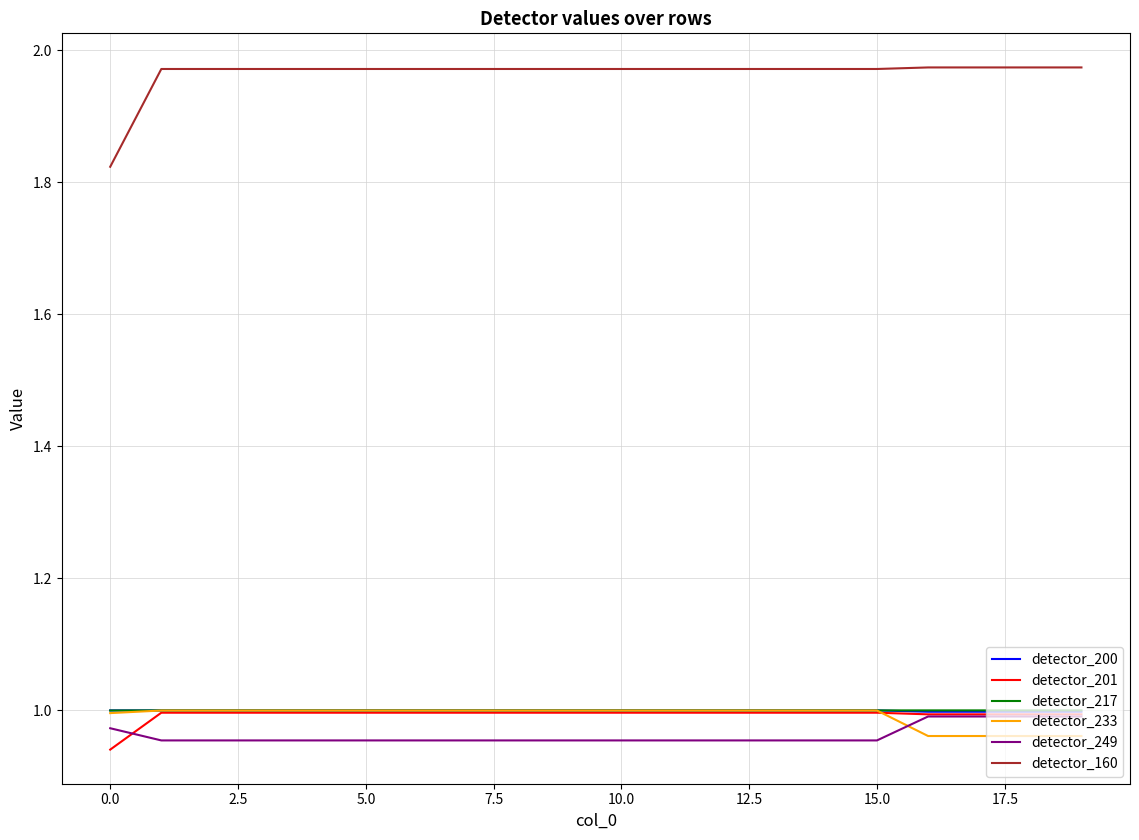

How many lines are shown in the chart?

6